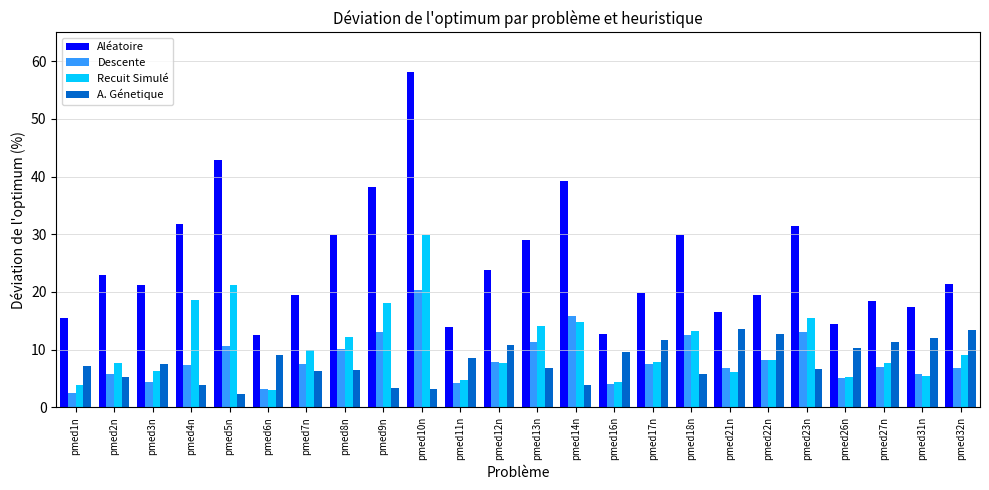

Rank the series by their maximum value, from highest to lowest.

Aléatoire, Recuit Simulé, Descente, A. Génetique